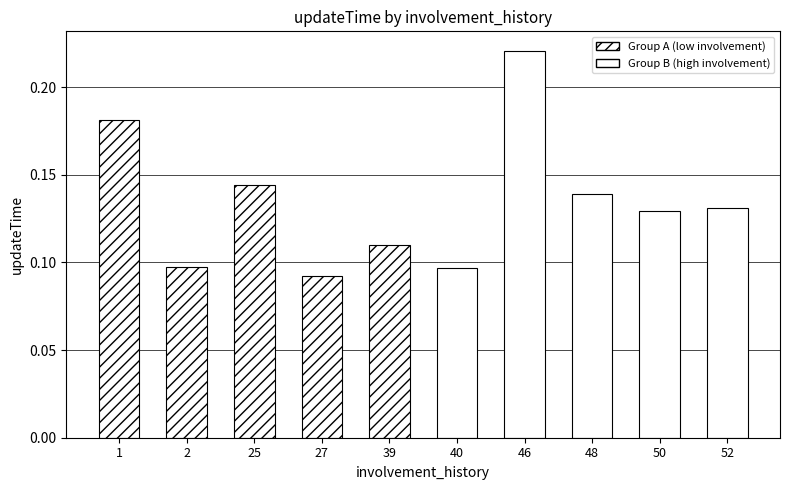

What is the difference between the maximum and minimum values in the Group A (low involvement) series?

0.1